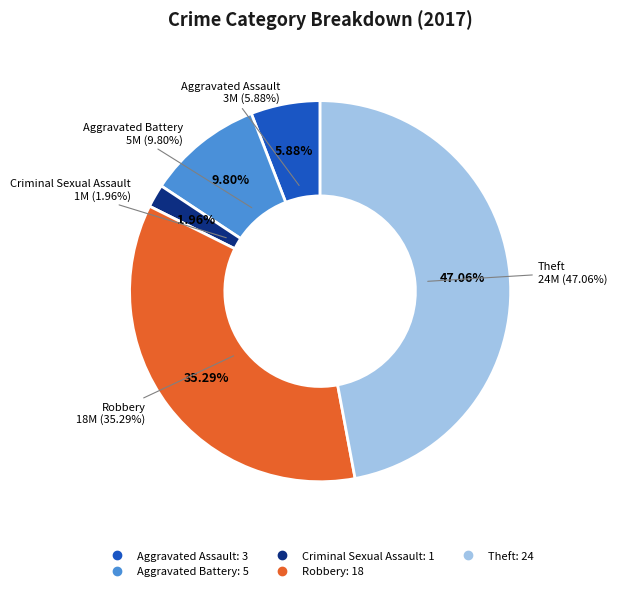

To the nearest percent, what is the difference between the Robbery and Criminal Sexual Assault slice percentages?

33%